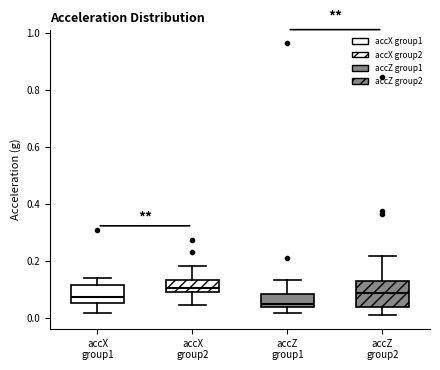

Reading left to right, read every box against the y-axis: the position of its median line, the range the box covers, and the ends of its whiskers. The values are not printed on the chart, so give them approximately, as read against the axis.

accX group1: median 0.08, box 0.06 to 0.12, whiskers 0.02 to 0.14
accX group2: median 0.10 (just above the box's lower edge), box 0.10 to 0.14, whiskers 0.04 to 0.18
accZ group1: median 0.04 (just above the box's lower edge), box 0.04 to 0.08, whiskers 0.02 to 0.14
accZ group2: median 0.08, box 0.04 to 0.14, whiskers 0.02 to 0.22